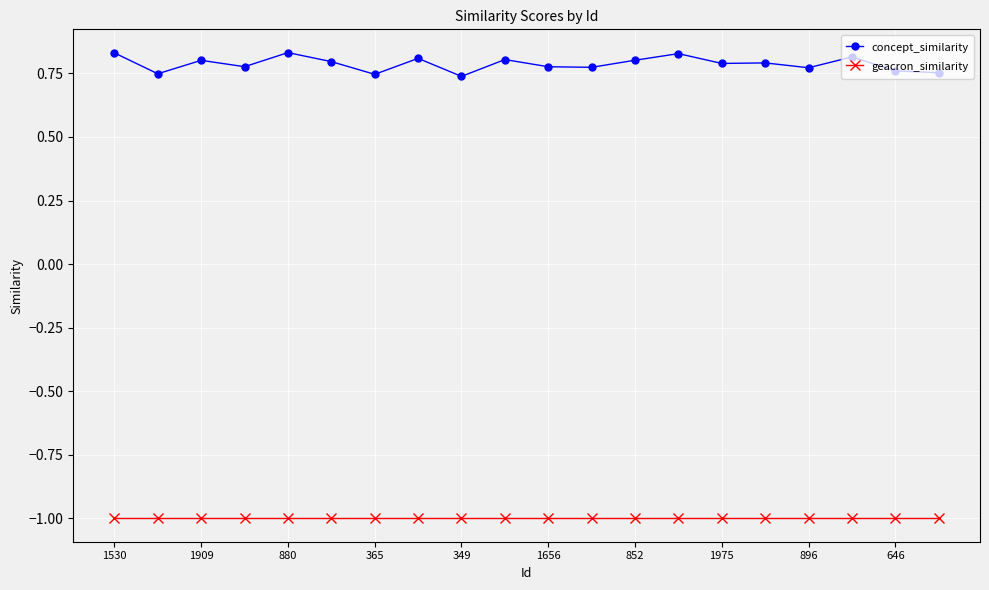

Which series has the largest range (max minus min)?

concept_similarity